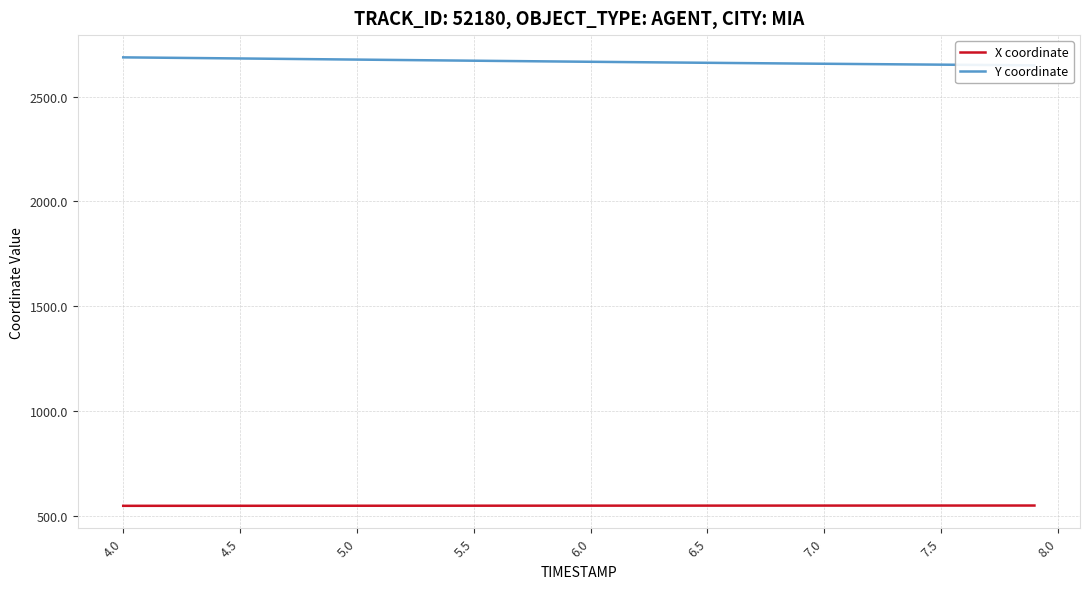

How many distinct data groups are displayed?

2